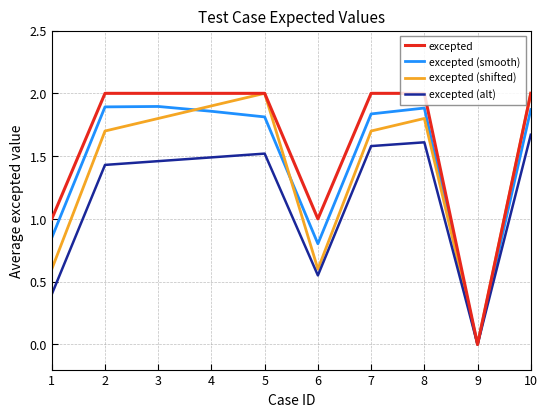

Which series changed the most between 3 and 6?

excepted (shifted)